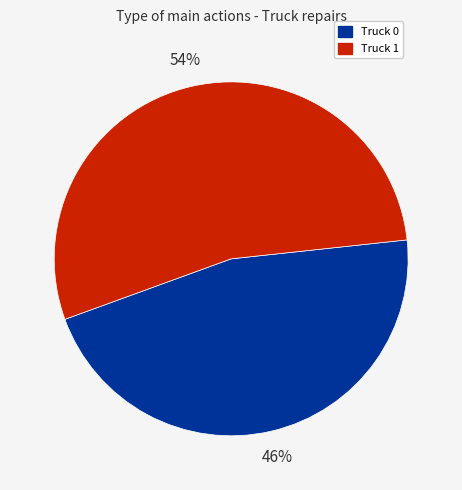

Do Truck 0 and Truck 1 together represent more than half of the pie?

Yes